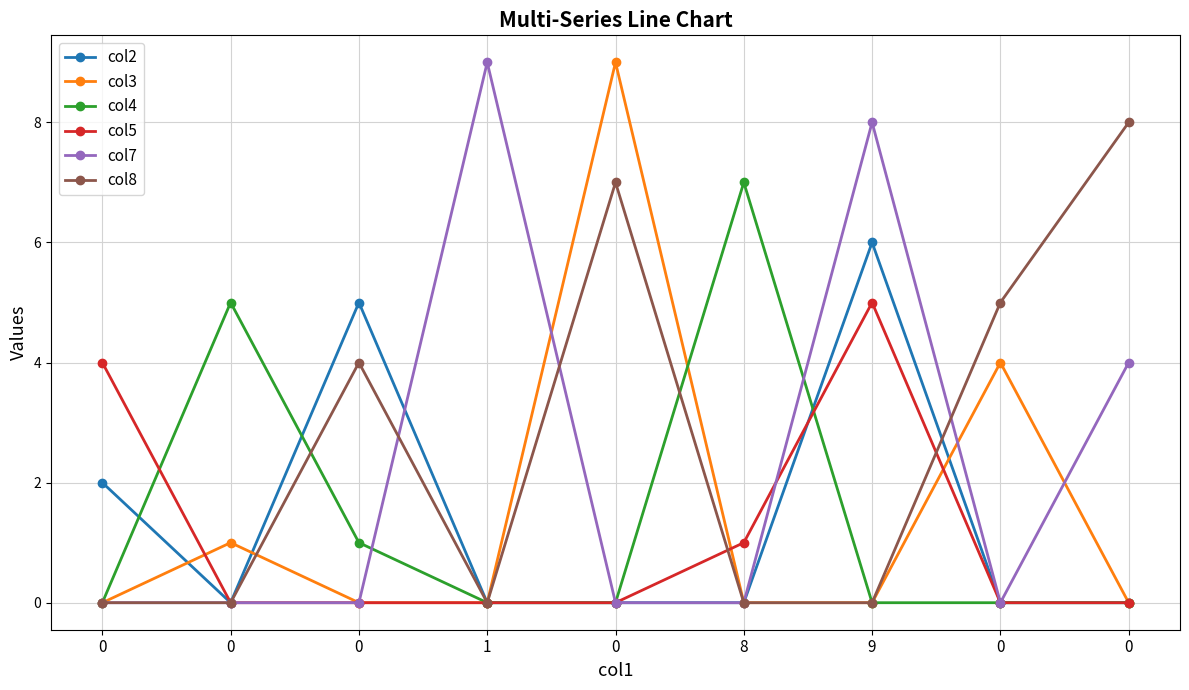

How many lines are shown in the chart?

6